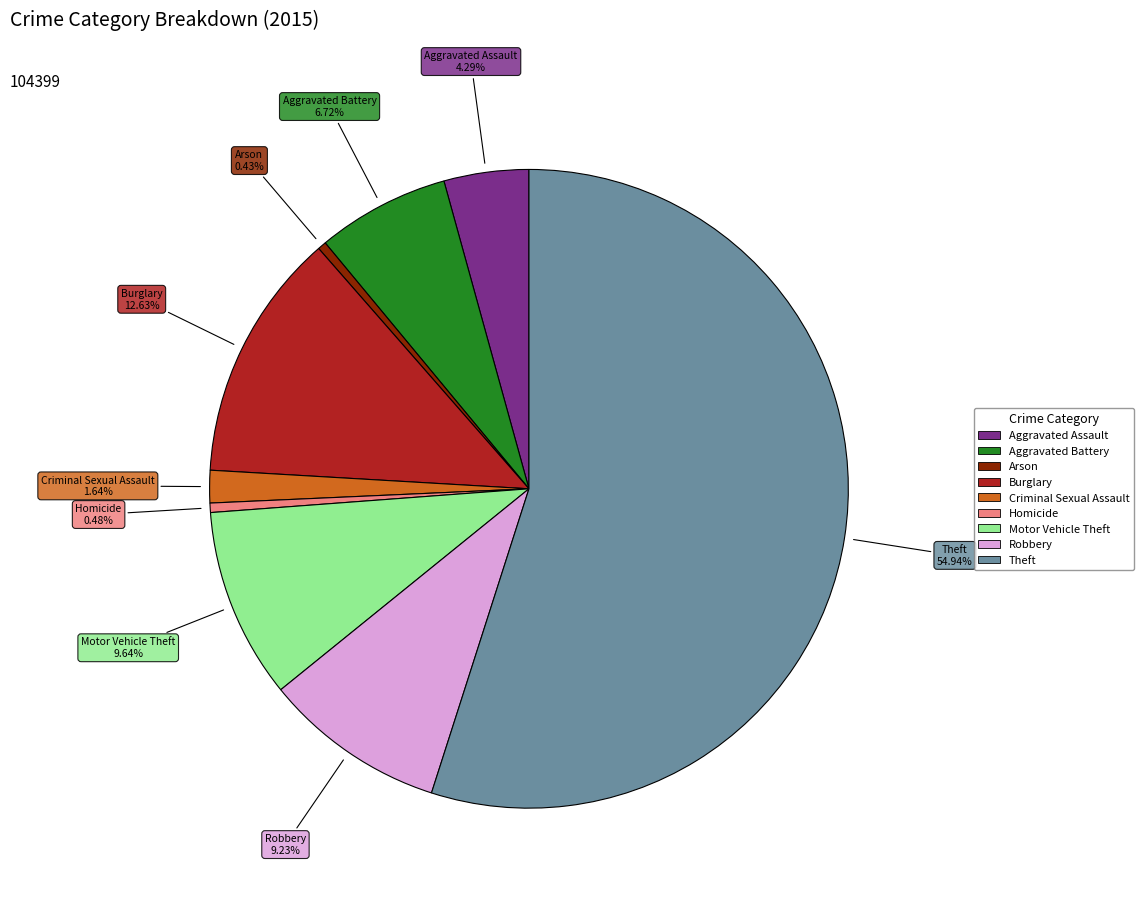

To the nearest percent, what is the difference between the largest and smallest slice percentages?

55%